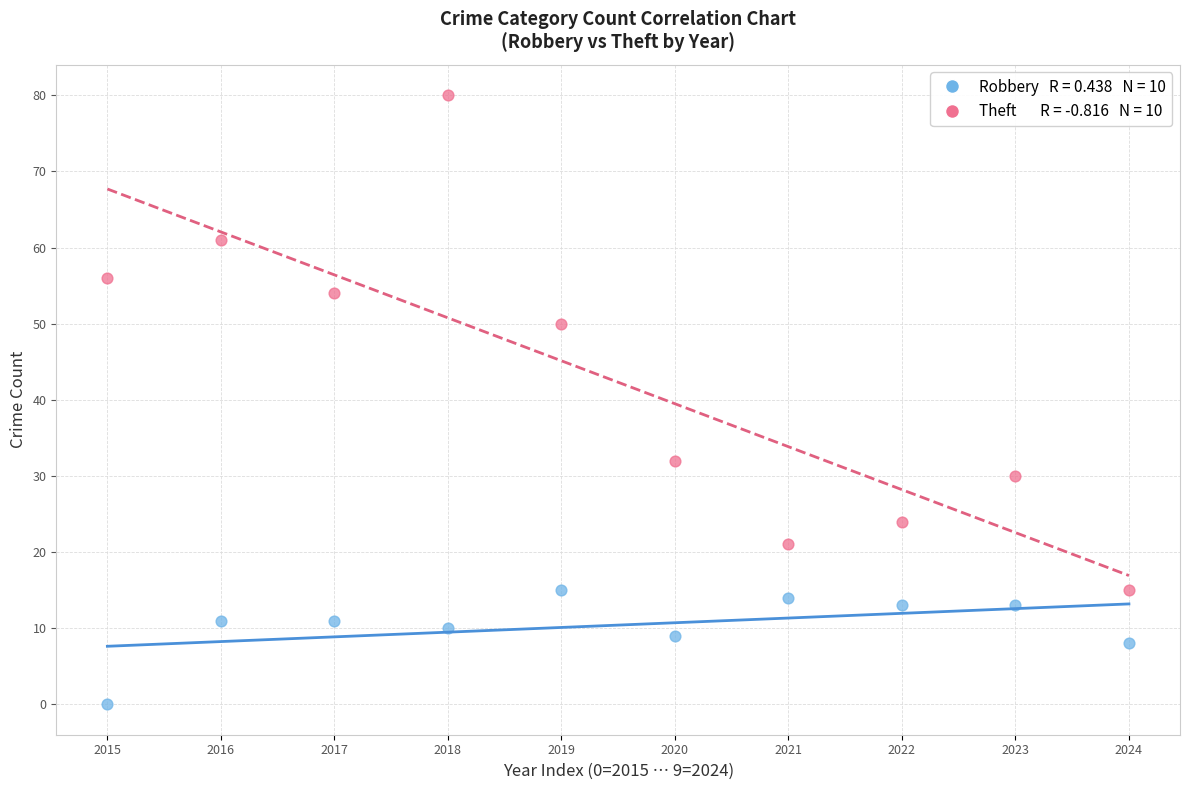

Across all data points, what is the range of Y values (max minus min)?

80